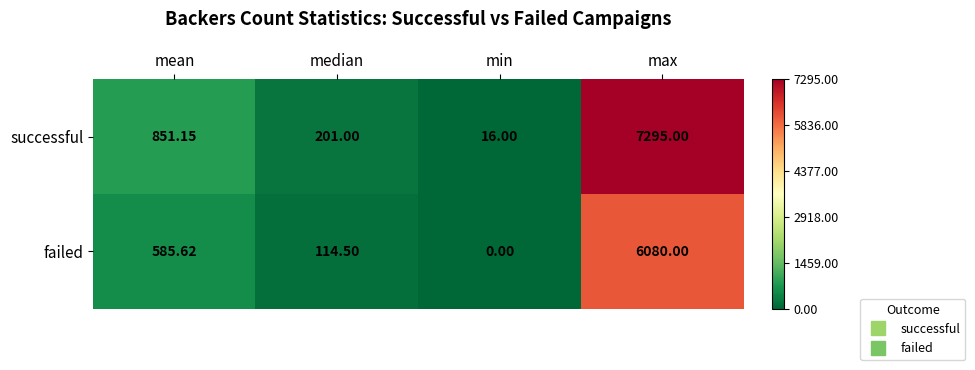

At how many categories does at least one series exceed 3310?

1